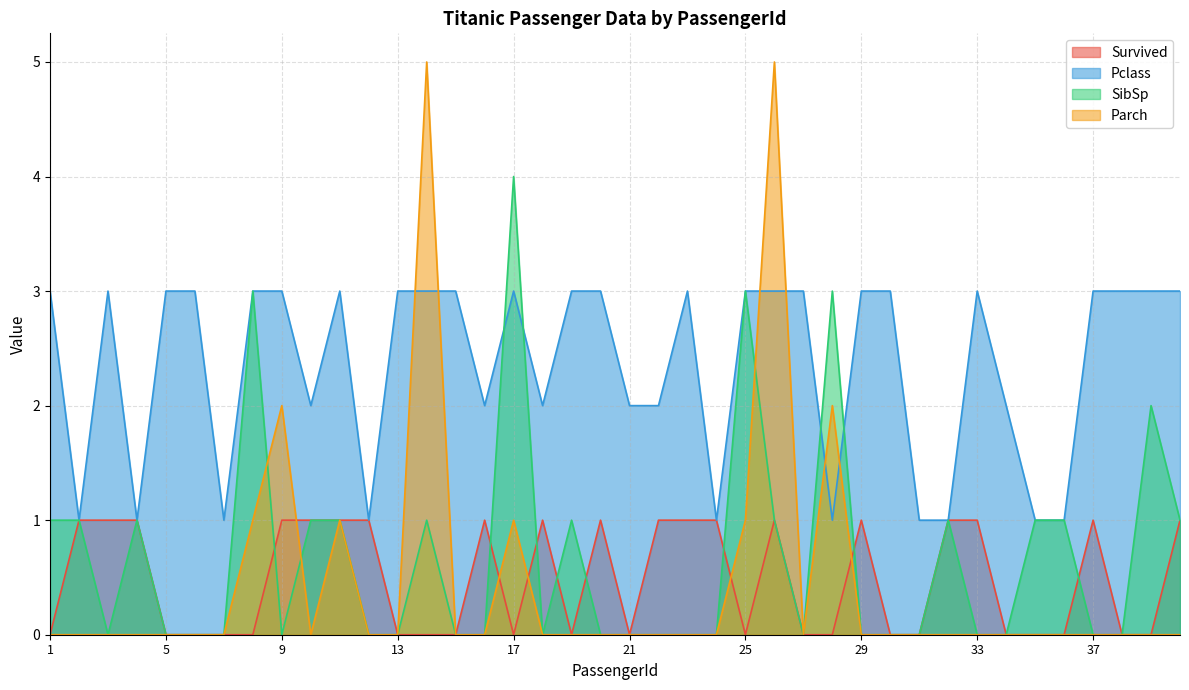

Does the chart have visible grid lines?

Yes